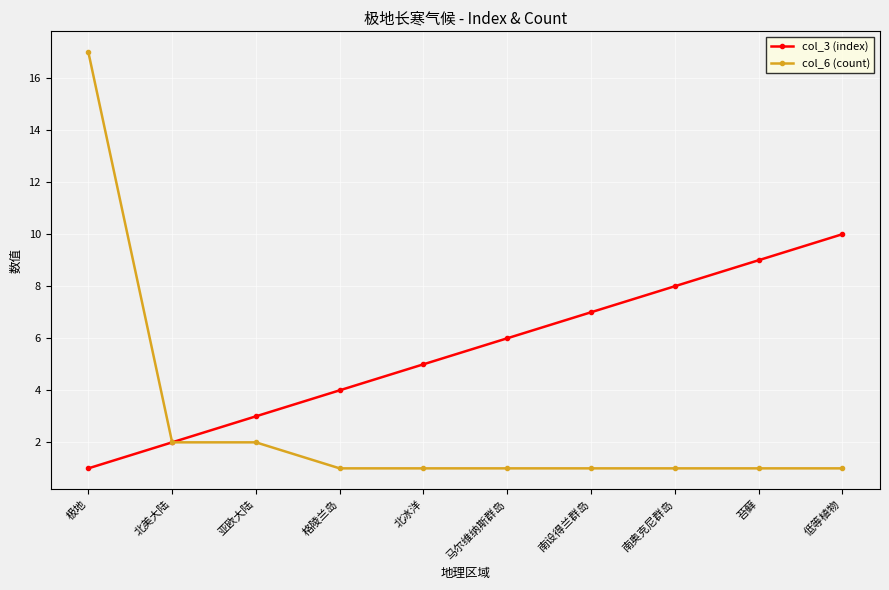

What position from the left is 北美大陆?

2